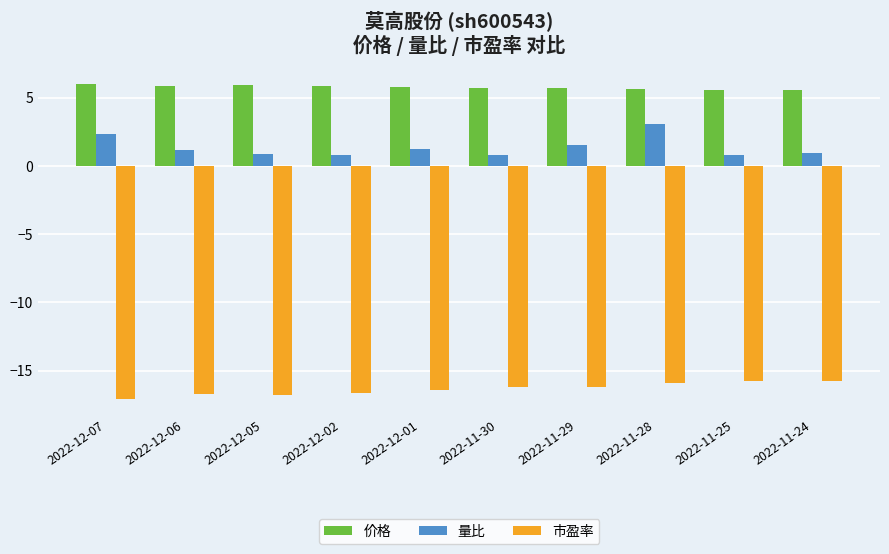

What is the maximum value shown in the chart?

6.0